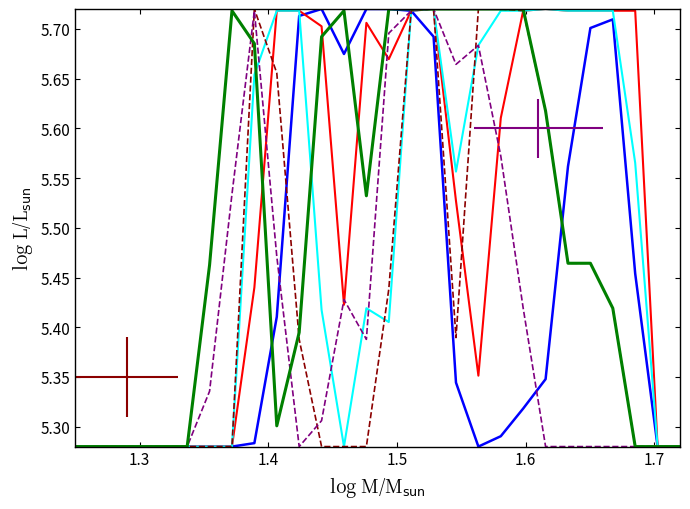

Reading left to right, transcribe all the data shown in this chart.

col_13: 5.3	5.3	5.3	5.3	5.3	5.3	5.3	5.3	5.3	5.4	5.7	5.7	5.7	5.7	5.7	5.7	5.7	5.3	5.3	5.3	5.3	5.3	5.6	5.7	5.7	5.5	5.3	5.3
col_14: 5.3	5.3	5.3	5.3	5.3	5.3	5.3	5.3	5.4	5.7	5.7	5.7	5.4	5.7	5.7	5.7	5.7	5.5	5.4	5.6	5.7	5.7	5.7	5.7	5.7	5.7	5.3	5.3
col_15: 5.3	5.3	5.3	5.3	5.3	5.3	5.3	5.3	5.7	5.7	5.7	5.4	5.3	5.4	5.4	5.7	5.7	5.6	5.7	5.7	5.7	5.7	5.7	5.7	5.7	5.6	5.3	5.3
col_16: 5.3	5.3	5.3	5.3	5.3	5.3	5.3	5.3	5.7	5.7	5.4	5.3	5.3	5.3	5.4	5.7	5.7	5.4	5.7	5.7	5.7	5.6	5.5	5.5	5.4	5.3	5.3	5.3
col_17: 5.3	5.3	5.3	5.3	5.3	5.3	5.3	5.5	5.7	5.5	5.3	5.3	5.4	5.4	5.7	5.7	5.7	5.7	5.7	5.6	5.4	5.3	5.3	5.3	5.3	5.3	5.3	5.3
col_18: 5.3	5.3	5.3	5.3	5.3	5.3	5.5	5.7	5.7	5.3	5.4	5.7	5.7	5.5	5.7	5.7	5.7	5.7	5.7	5.7	5.7	5.6	5.5	5.5	5.4	5.3	5.3	5.3